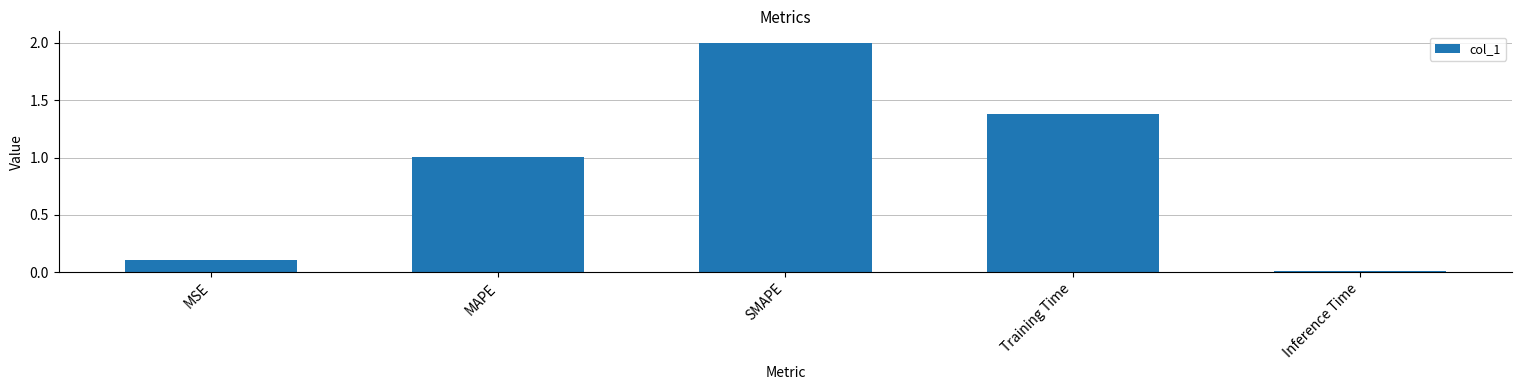

Where is the data nearest to the value 1?

MAPE